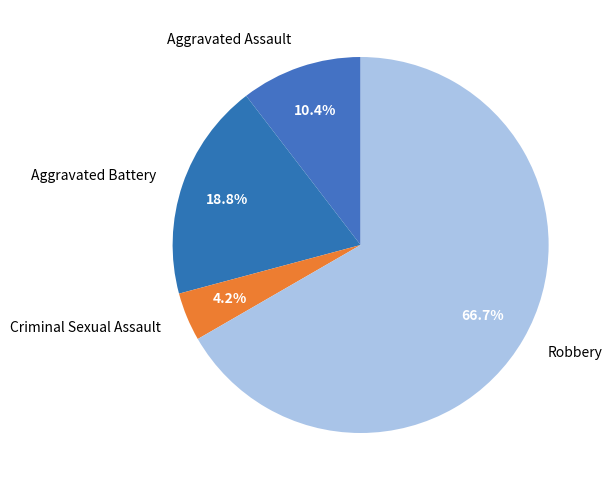

What is the majority slice?

Robbery